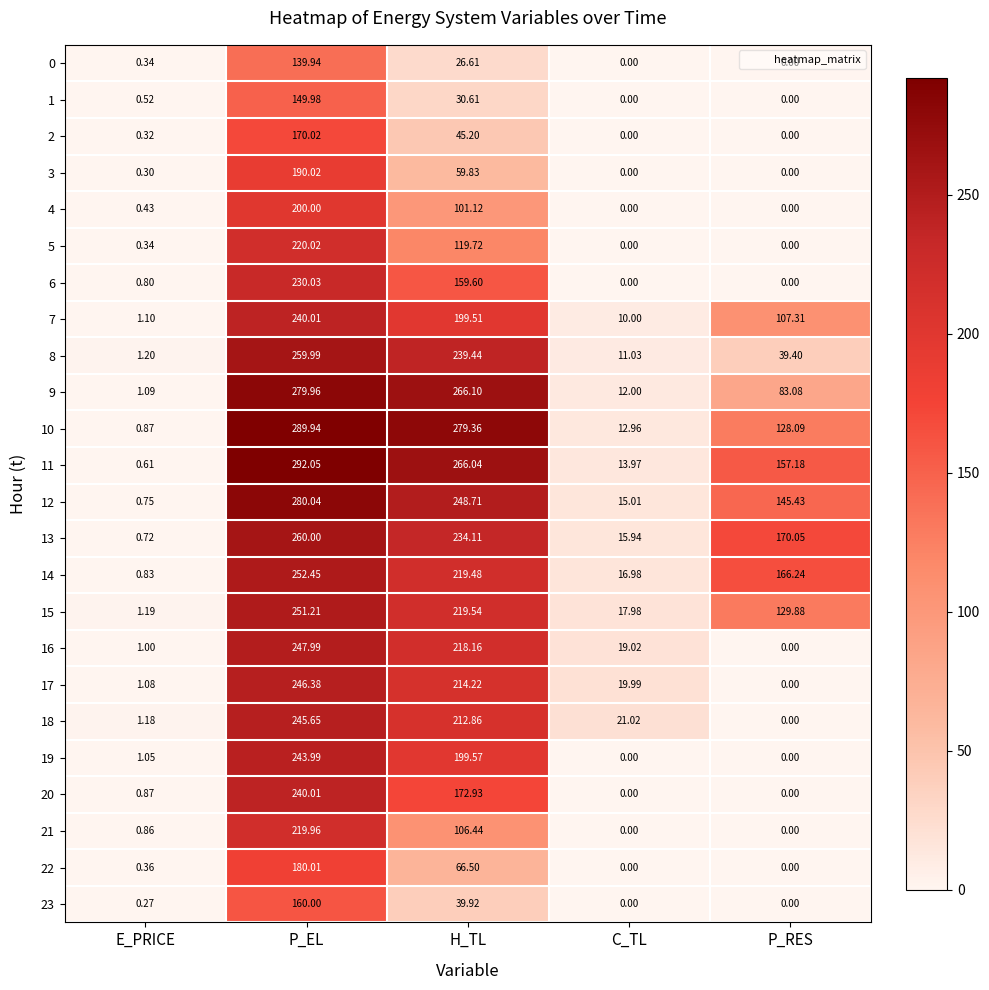

Count the number of categories in the chart.

5